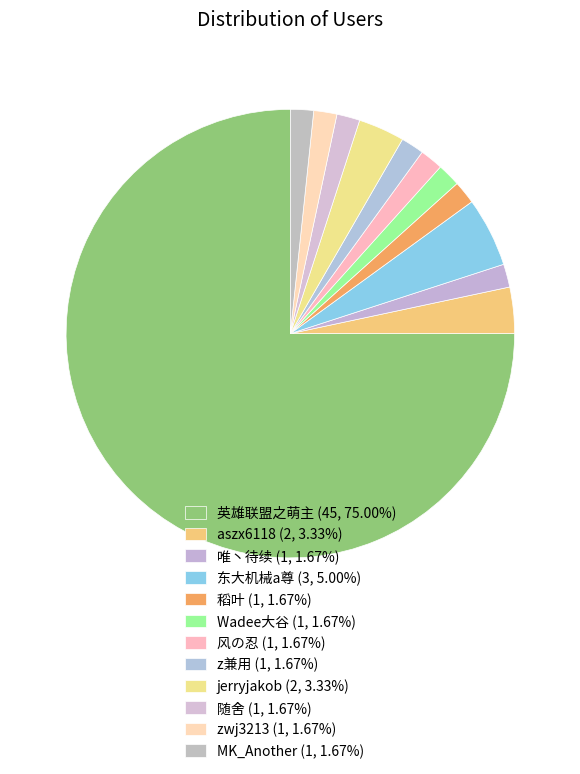

How many slices are in this pie chart?

12